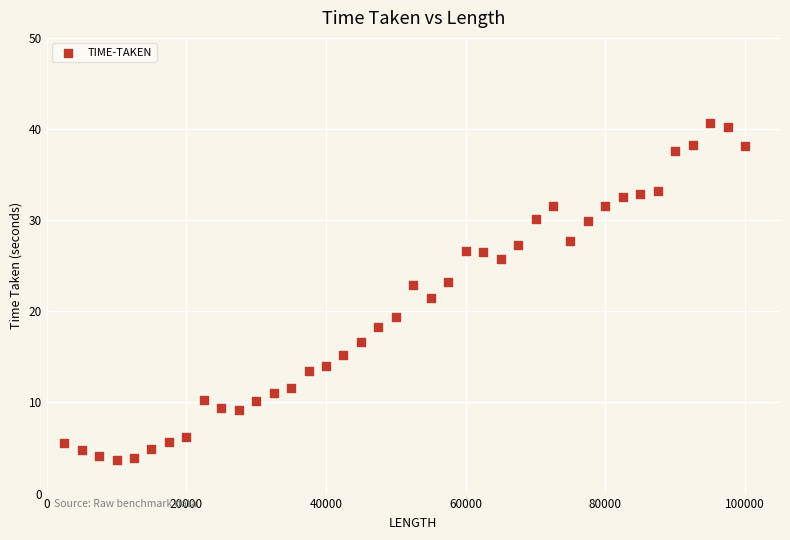

What is the range of Y values (max minus min)?

37.0